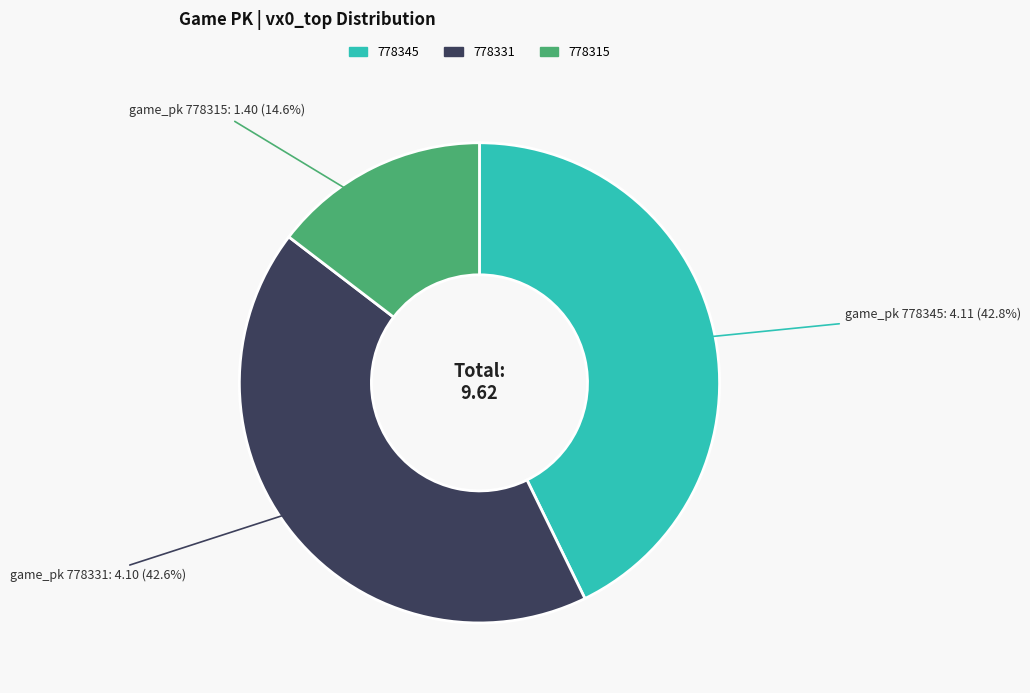

Does 778331 account for over 50% of the chart?

No